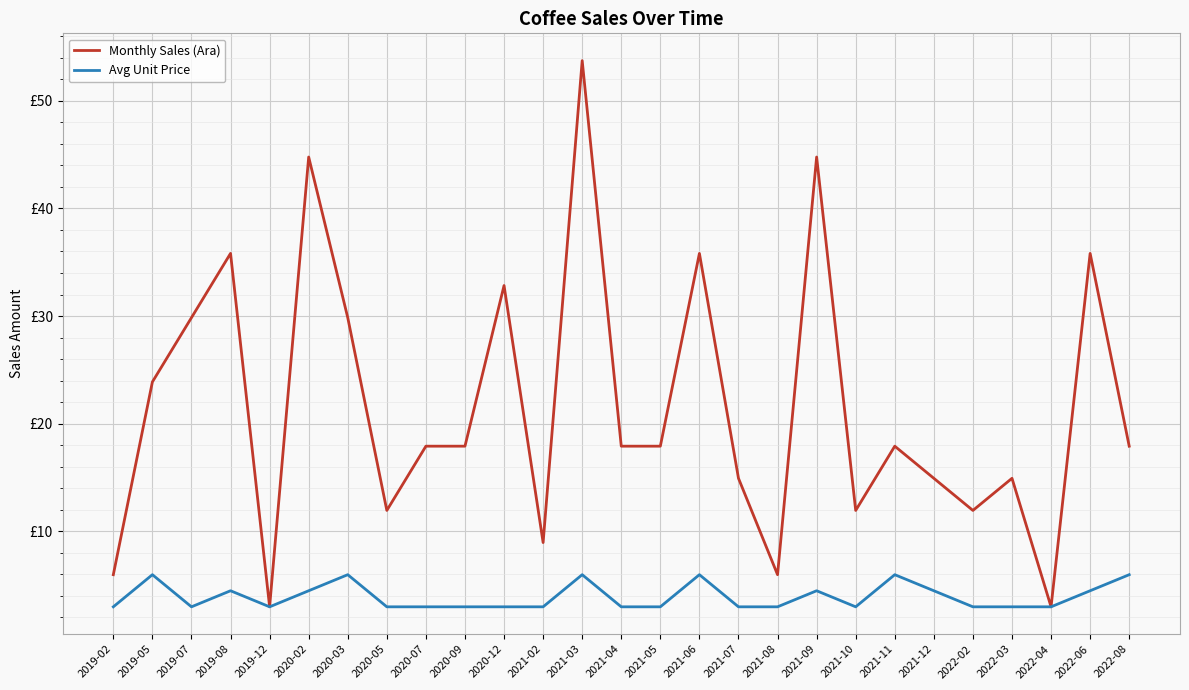

What is the average value of the Monthly Sales (Ara) series?

21.6